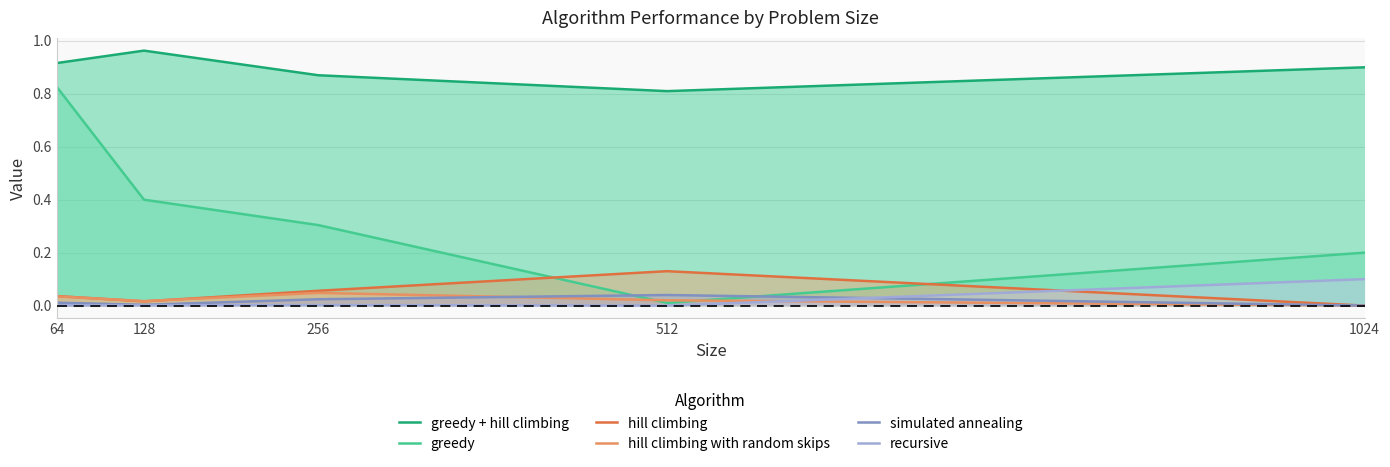

How many positive values does the hill climbing series have?

4